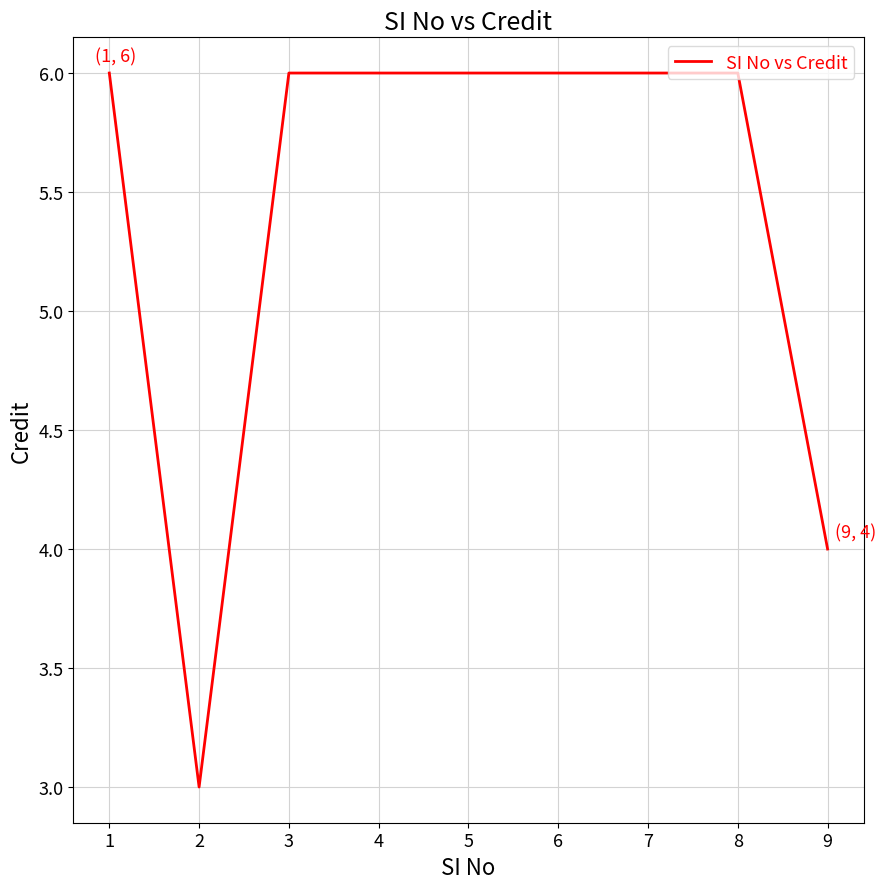

How many series are shown in this chart?

1